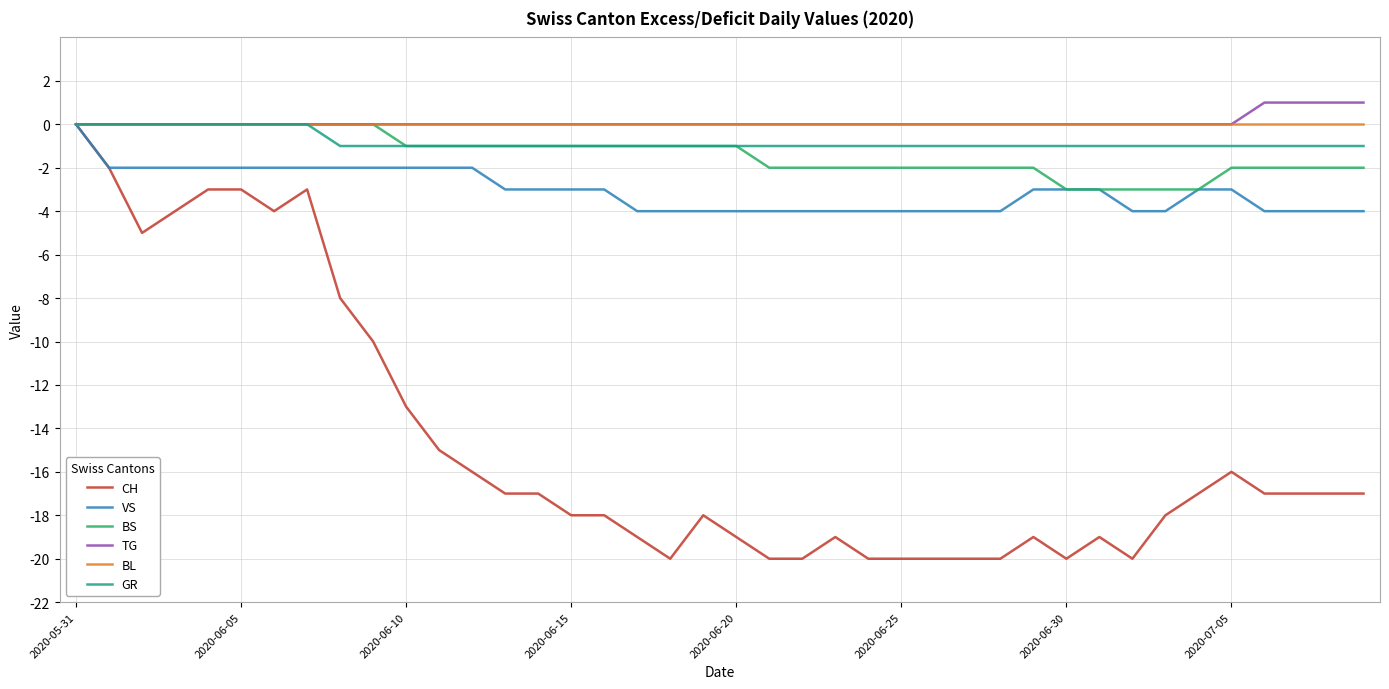

Which series has the widest spread of values?

CH